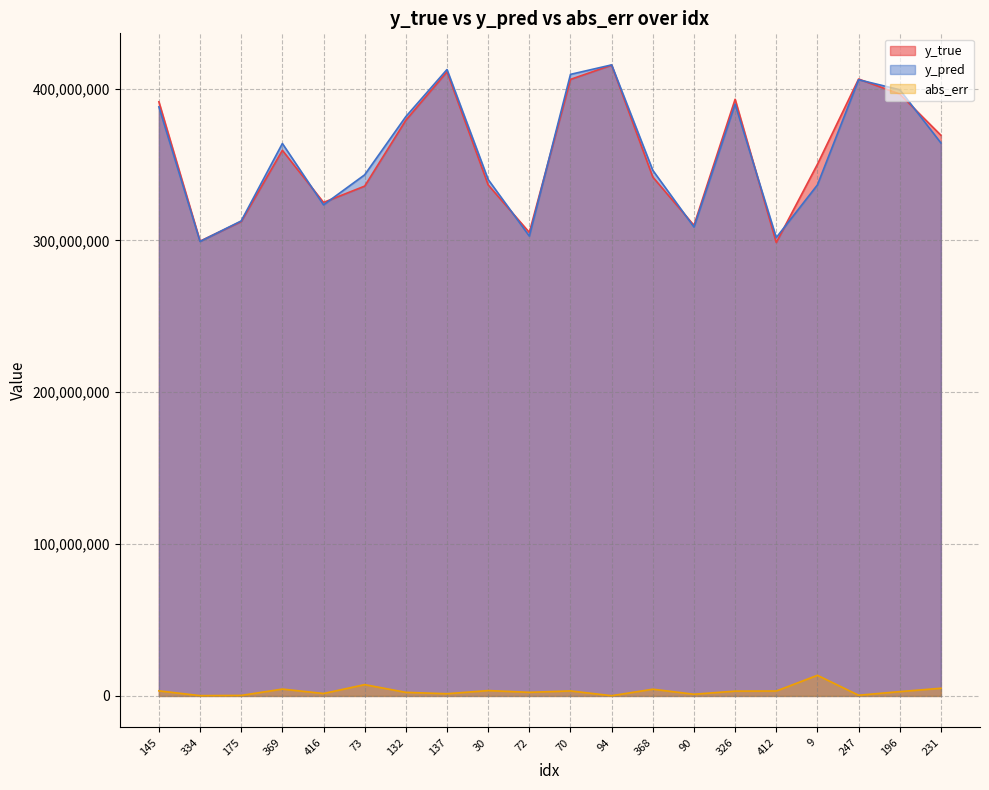

The value of y_true at 175 is 312471746.2. True or false?

True